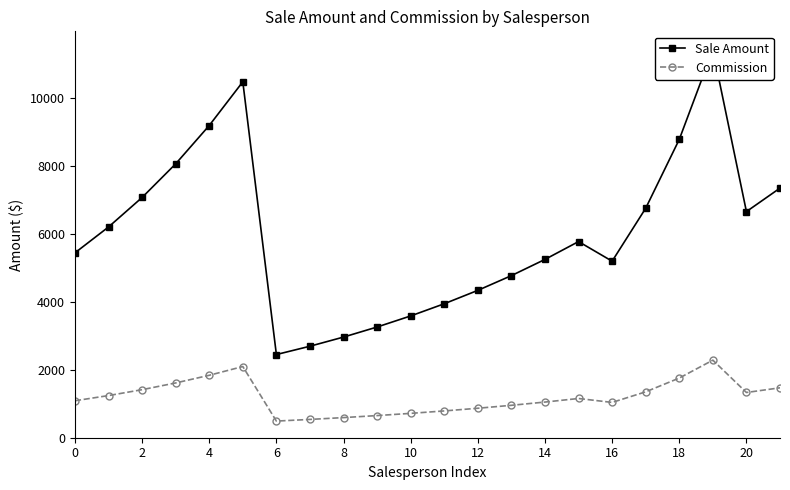

How many interior local peaks does the Commission series have?

3